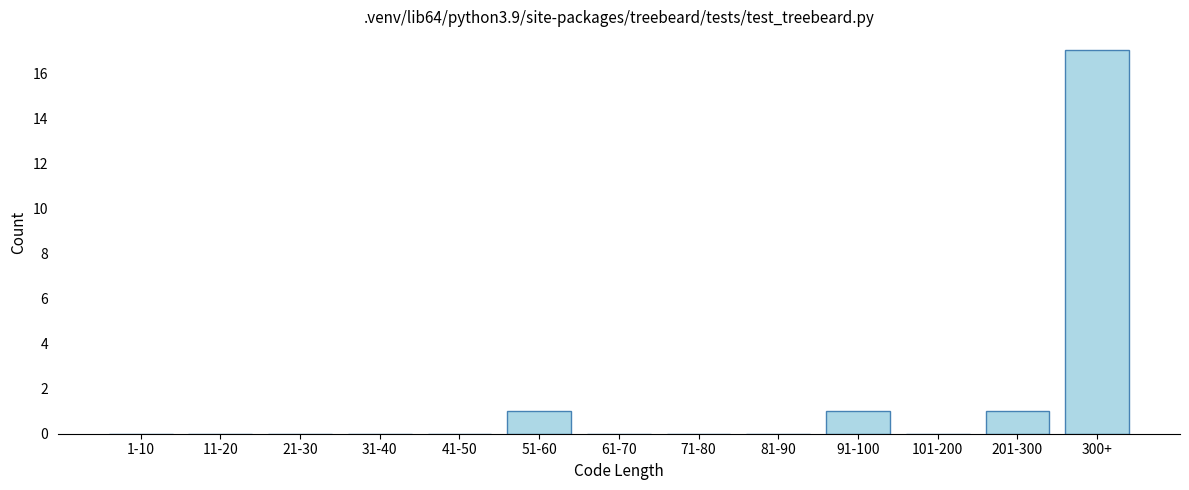

Reading left to right, what are all the values shown in this chart?

1-10=0	11-20=0	21-30=0	31-40=0	41-50=0	51-60=1	61-70=0	71-80=0	81-90=0	91-100=1	101-200=0	201-300=1	300+=17